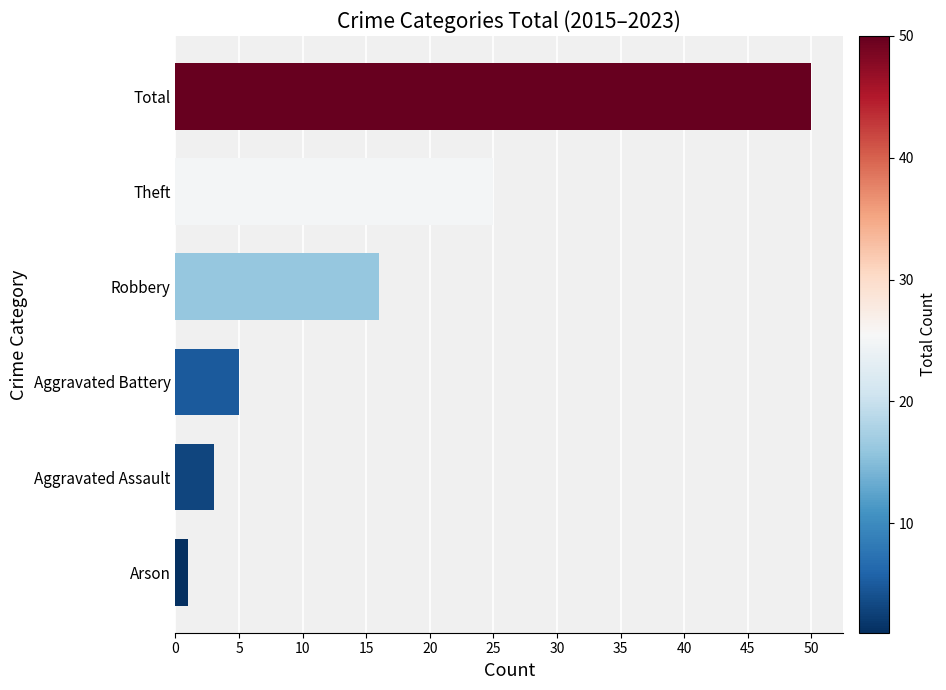

What is the greatest value displayed?

50